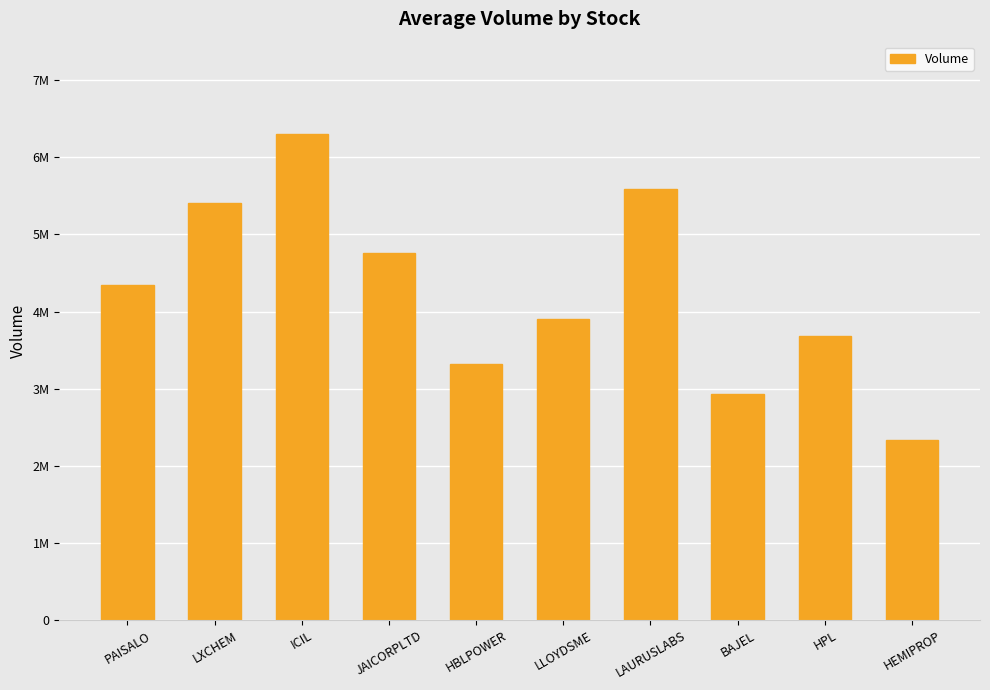

What is the approximate value at BAJEL, to the nearest 10?

2935380